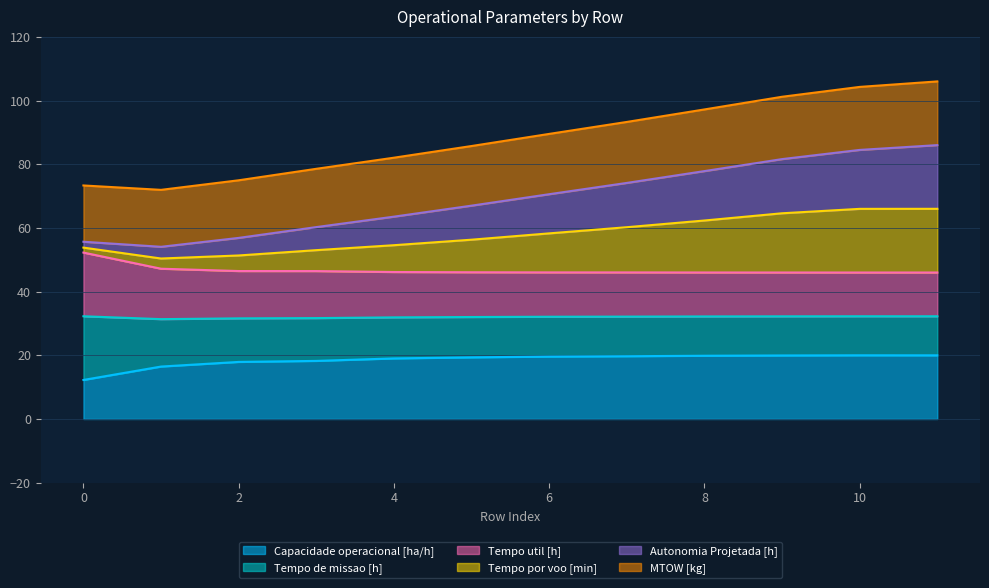

The value of Tempo por voo [min] at 2 is 47.4. True or false?

False